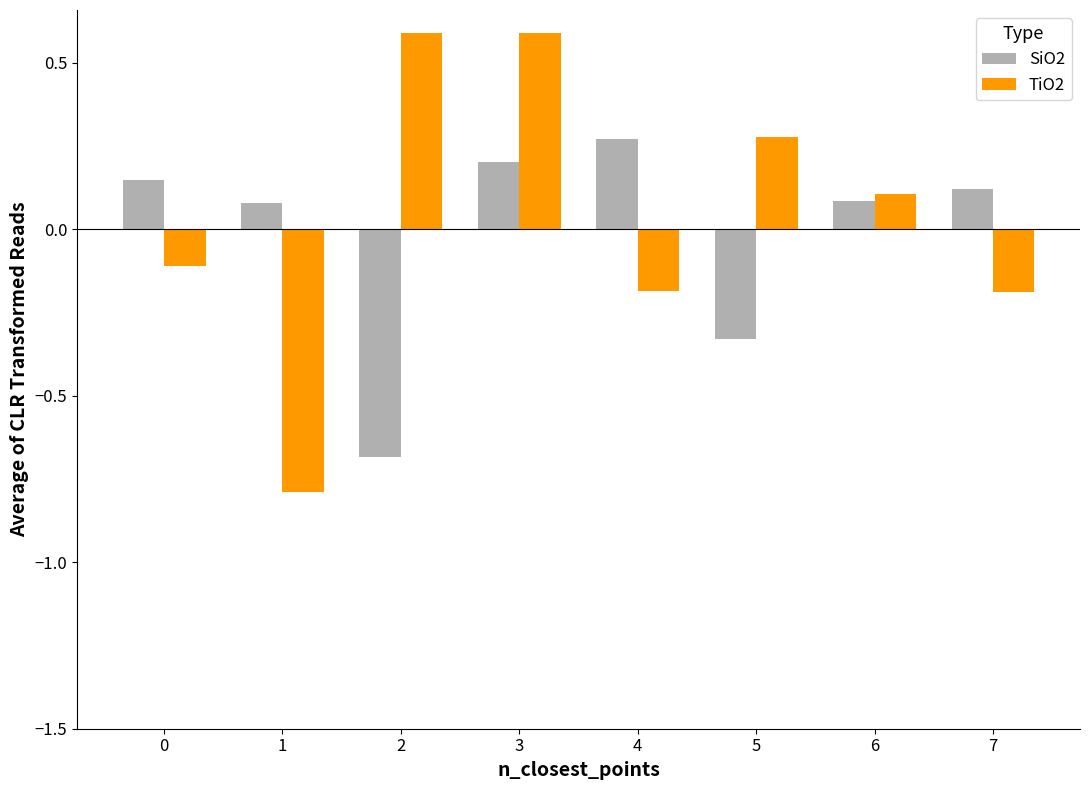

True or false: SiO2 has a value of 0.2 at 4.

False